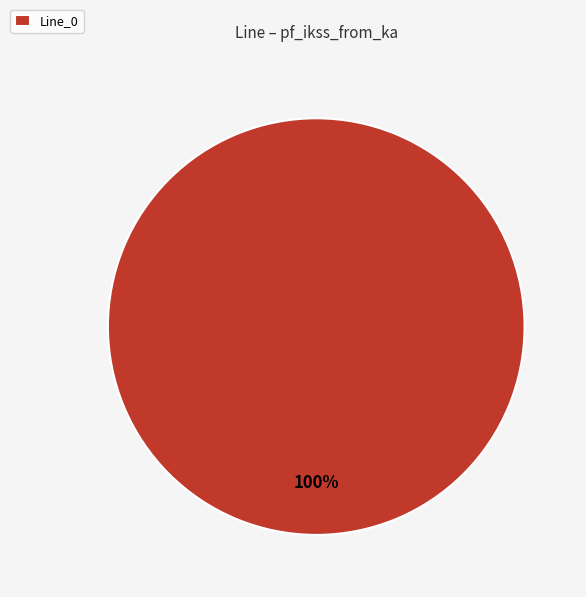

The Line_0 slice represents 100% of the pie. True or false?

True